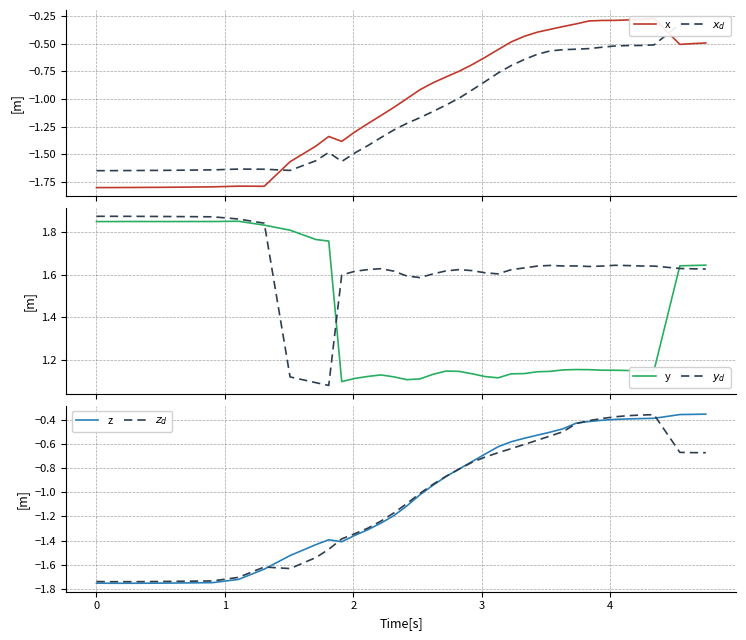

Is the value of y at 36 greater than the value of x at 15?

Yes